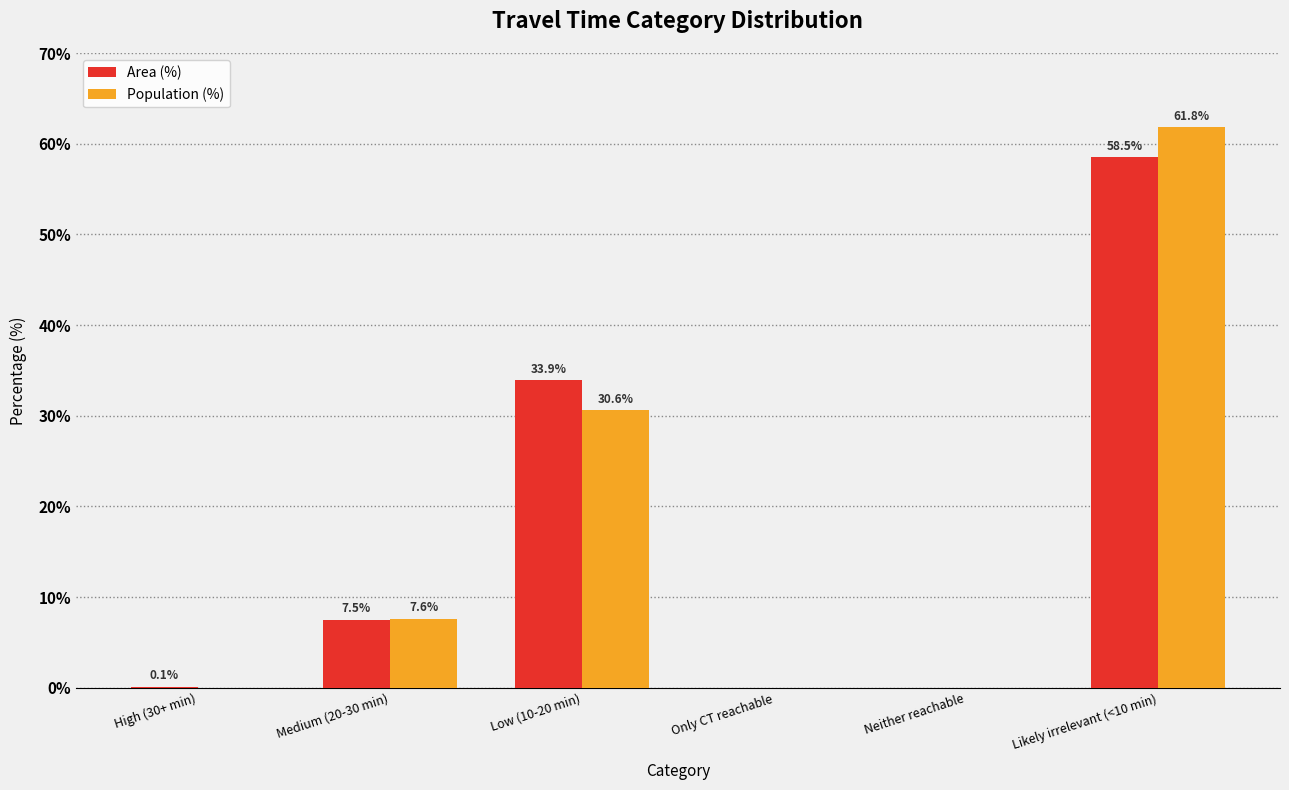

Is the value of Area (%) at Low (10-20 min) greater than the value of Population (%) at High (30+ min)?

Yes